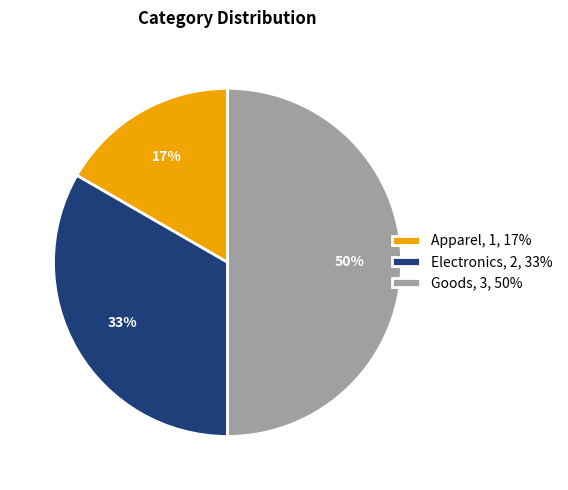

What percentage is the Electronics slice, to the nearest percent?

33%